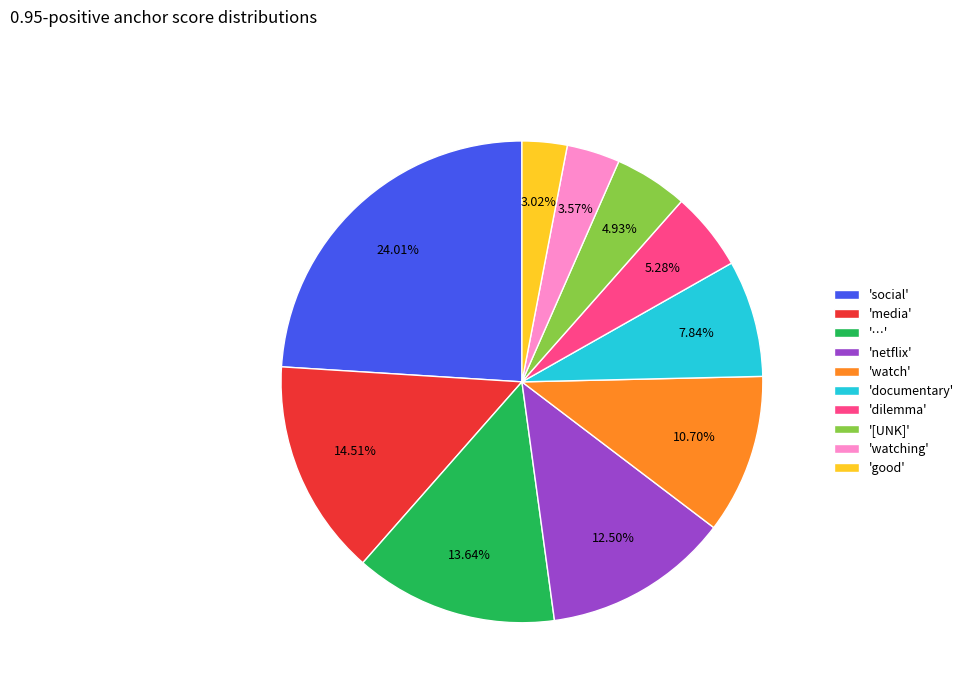

Between 'watch' and 'netflix', which is larger?

'netflix'